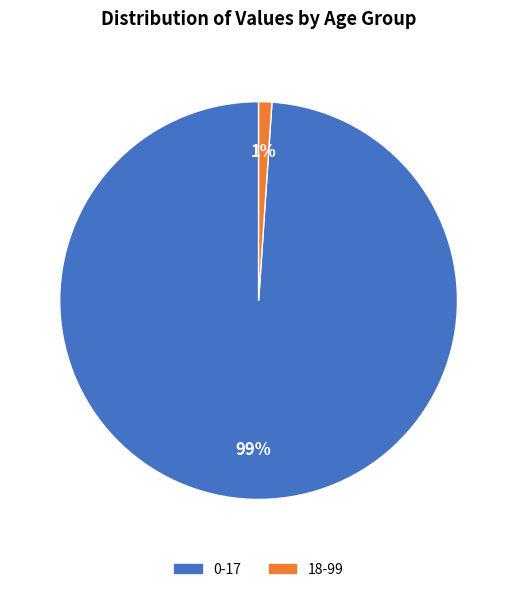

Combined, do 0-17 and 18-99 account for over 50%?

Yes